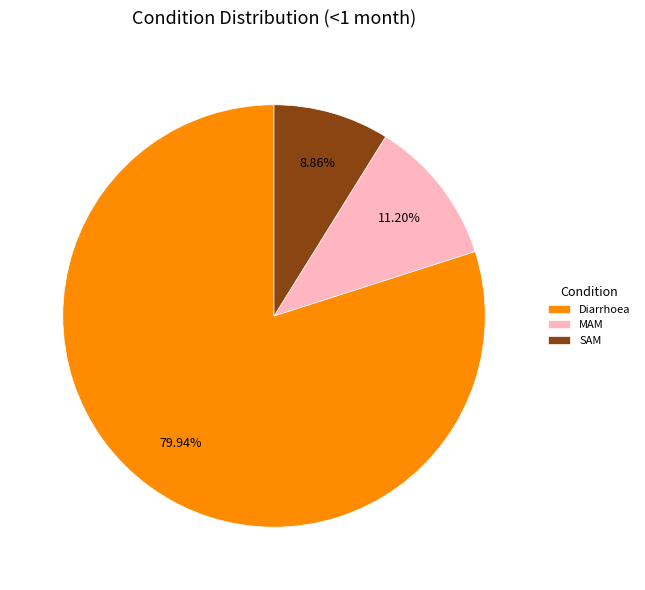

Does any single category account for the majority?

Yes